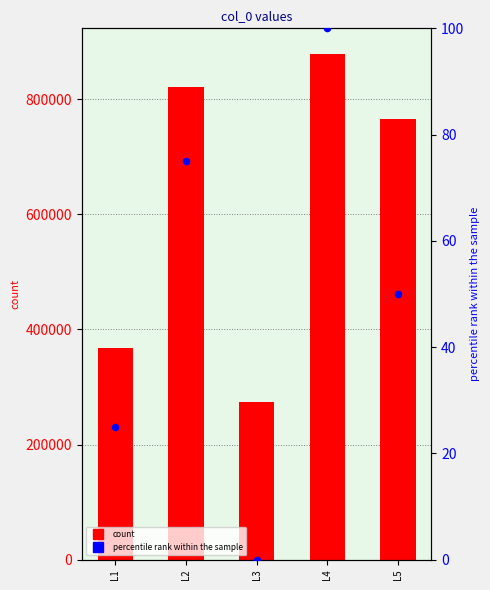

What is the total value across all series at L3?

274119